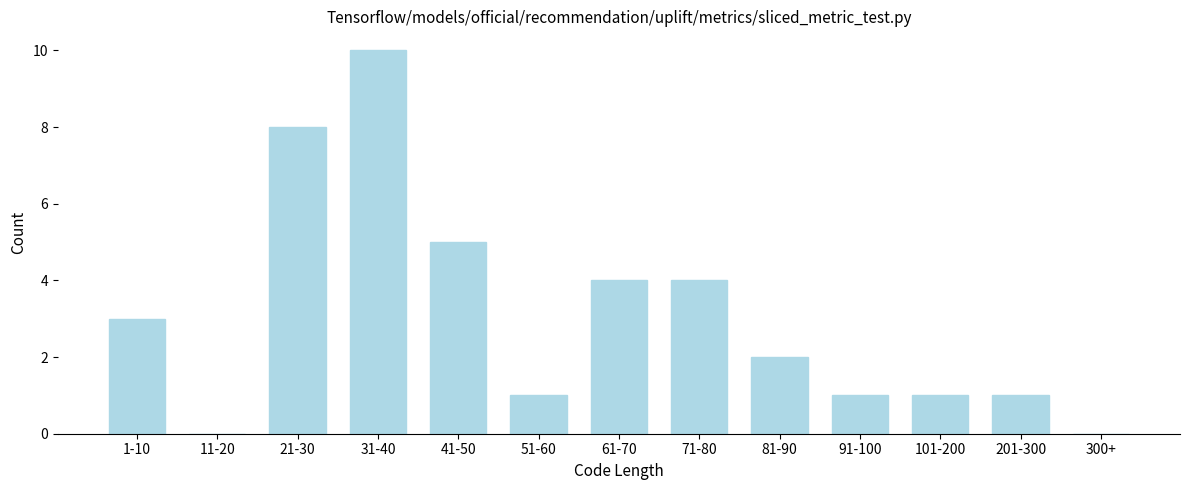

Reading left to right, what are all the values shown in this chart?

1-10=3	11-20=0	21-30=8	31-40=10	41-50=5	51-60=1	61-70=4	71-80=4	81-90=2	91-100=1	101-200=1	201-300=1	300+=0